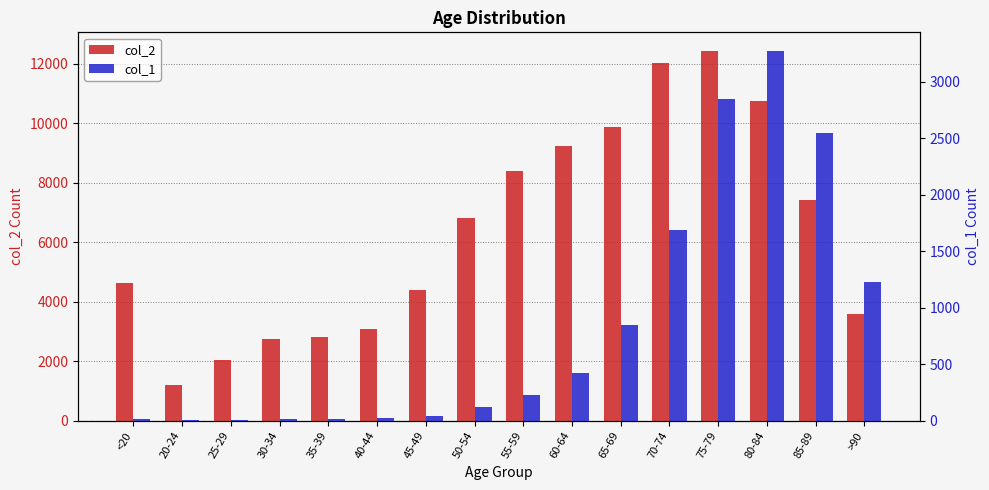

Where does the col_1 series first go above 227?

60-64